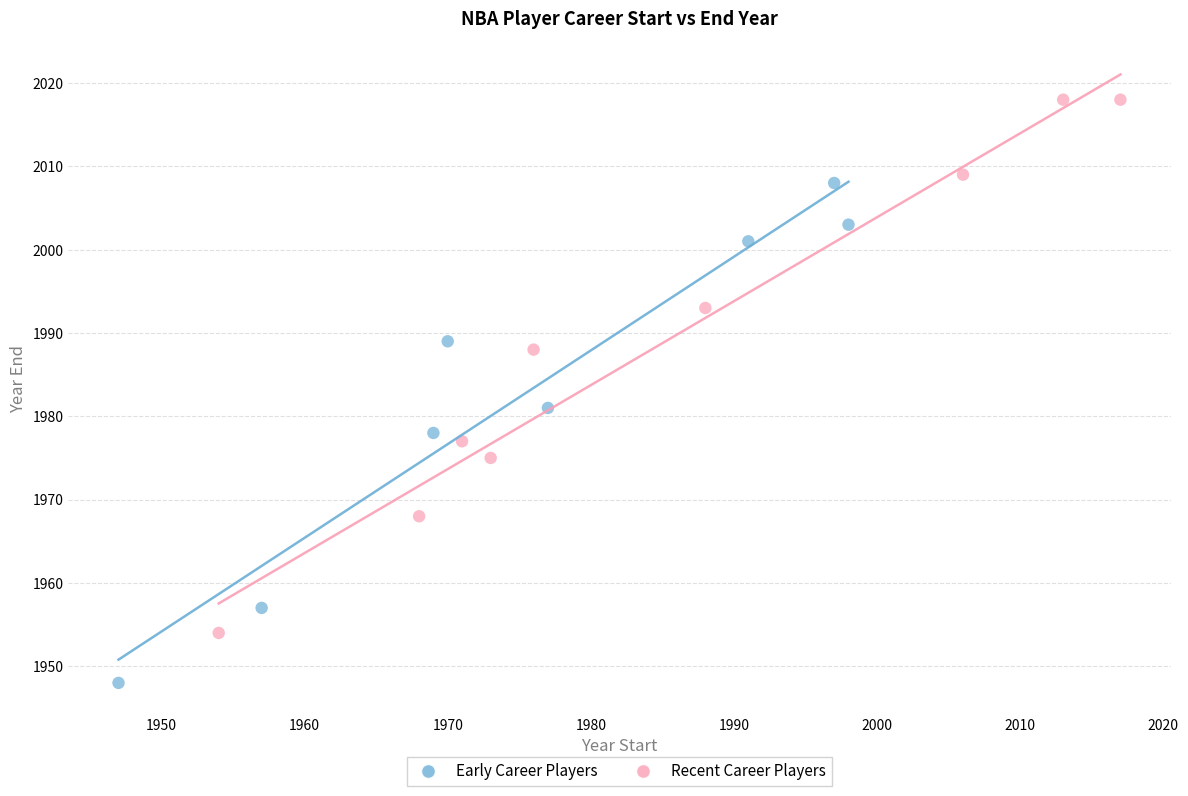

What are all the series names shown in the legend?

Early Career Players, Recent Career Players